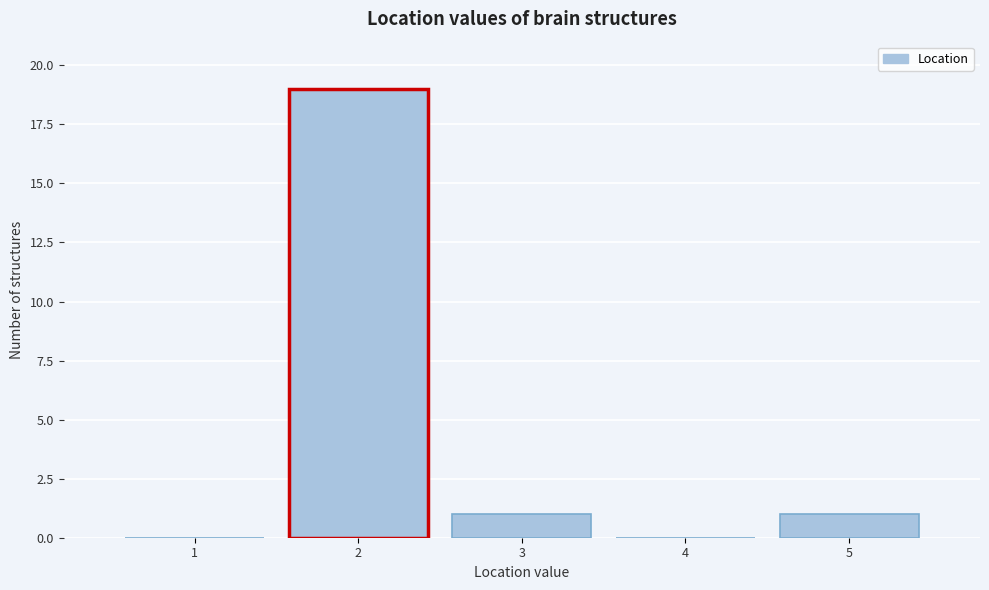

Reading right to left, extract all data points from this chart.

5=1	4=0	3=1	2=19	1=0